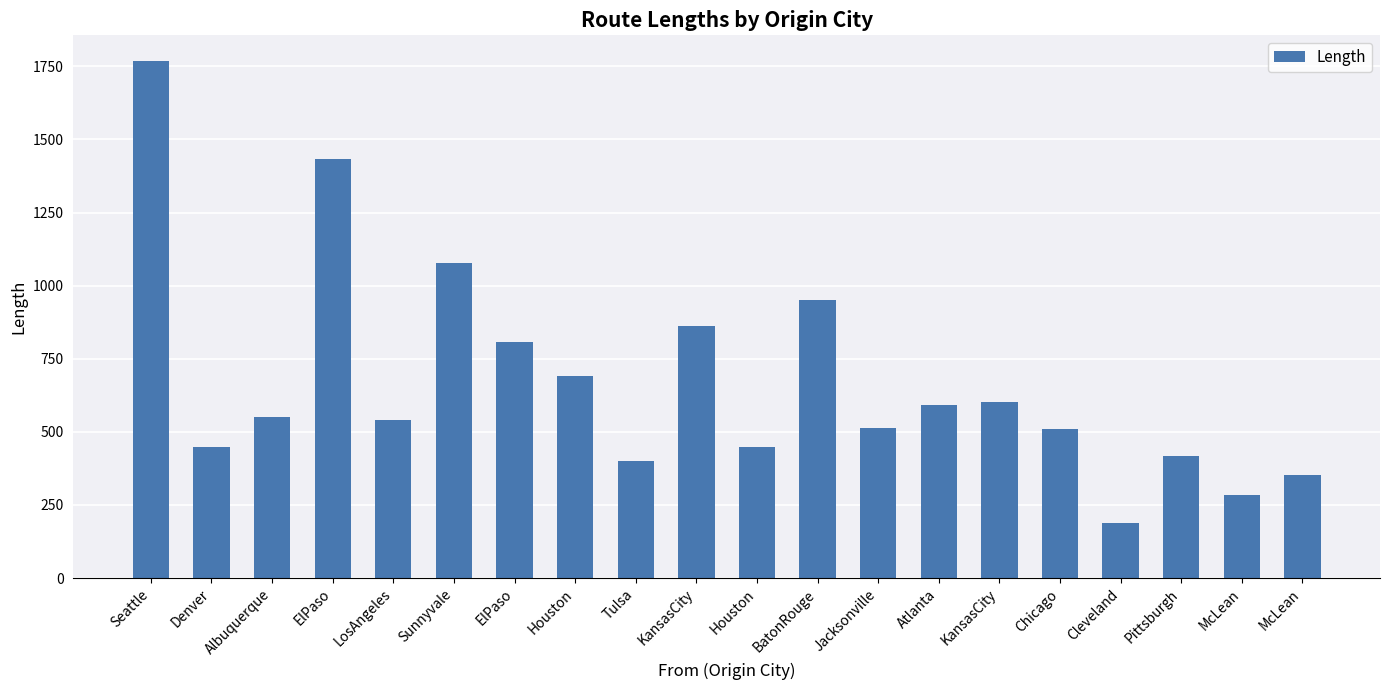

How many bars are there in total?

20